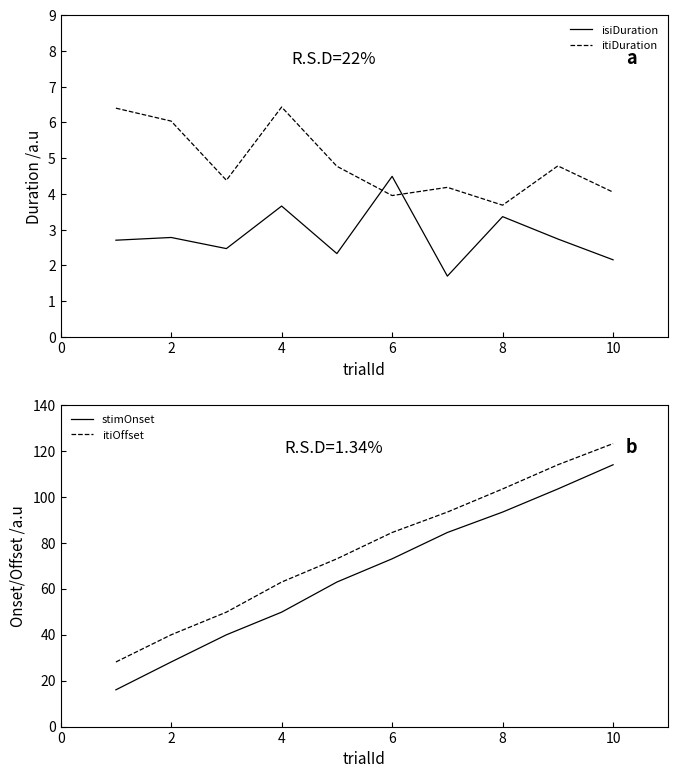

Is it true that itiDuration equals 8.4 at 4?

False